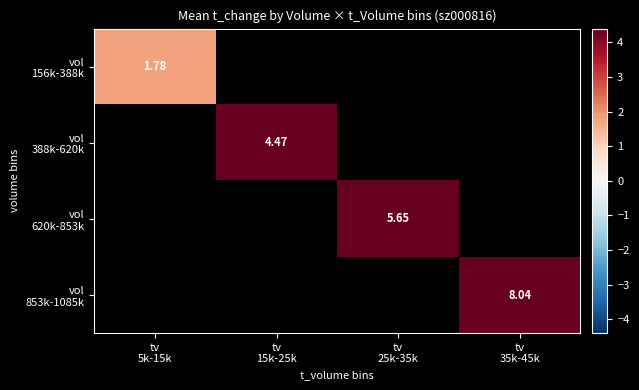

Which category has the highest value across all series?

tv
35k-45k